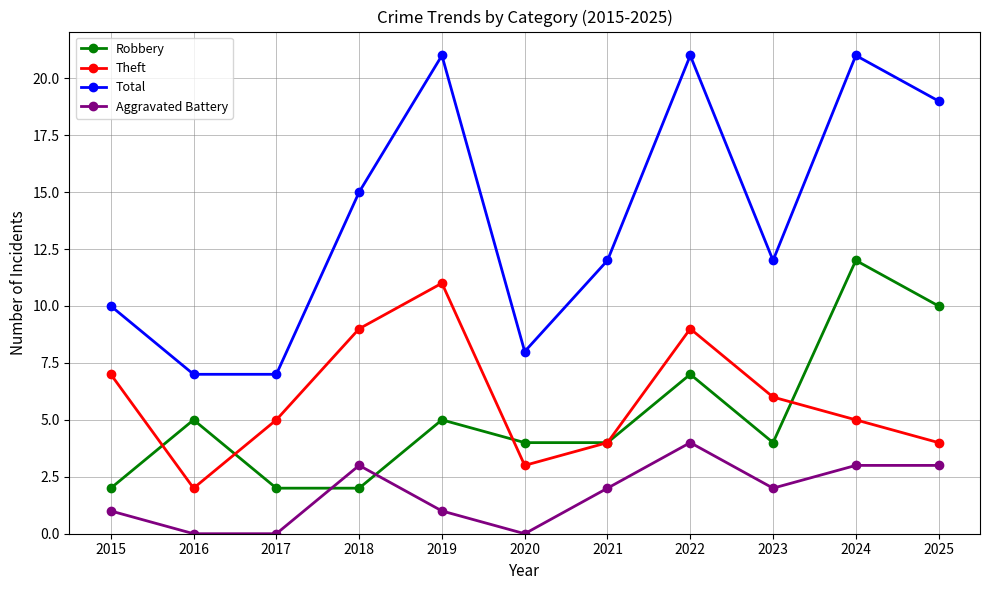

True or false: Total and Theft cross at least once.

False